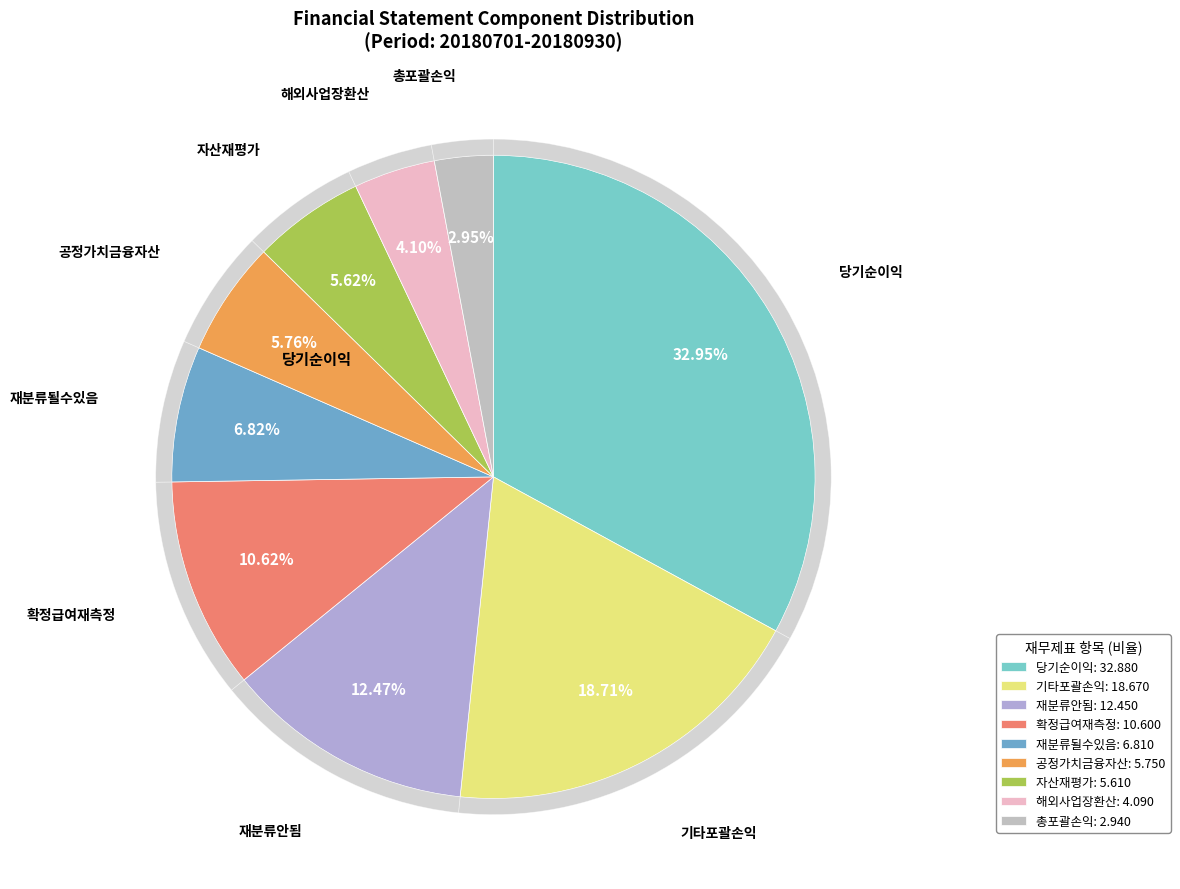

Between 당기순이익 and 당기손익으로재분류될수있는항목, which is larger?

당기순이익